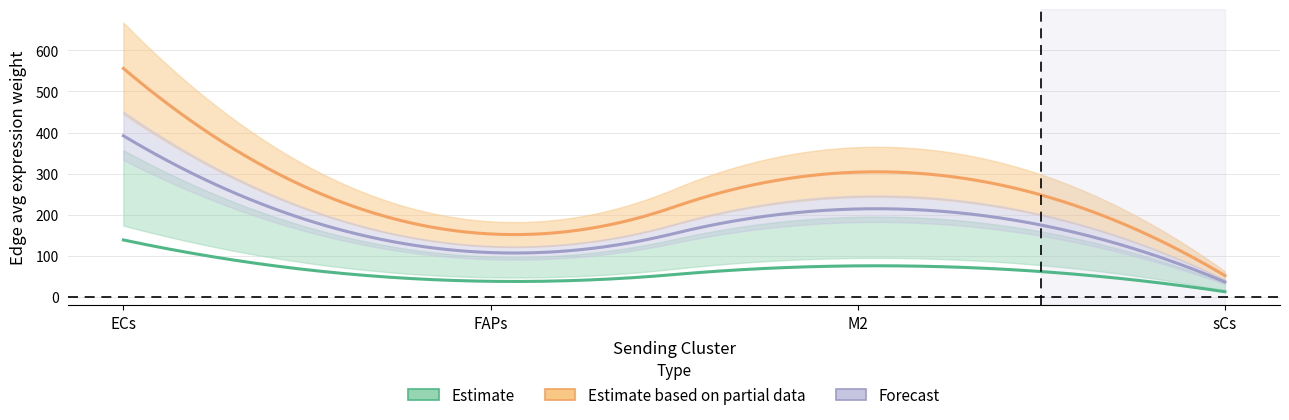

What is the maximum value shown in the chart?

556.0